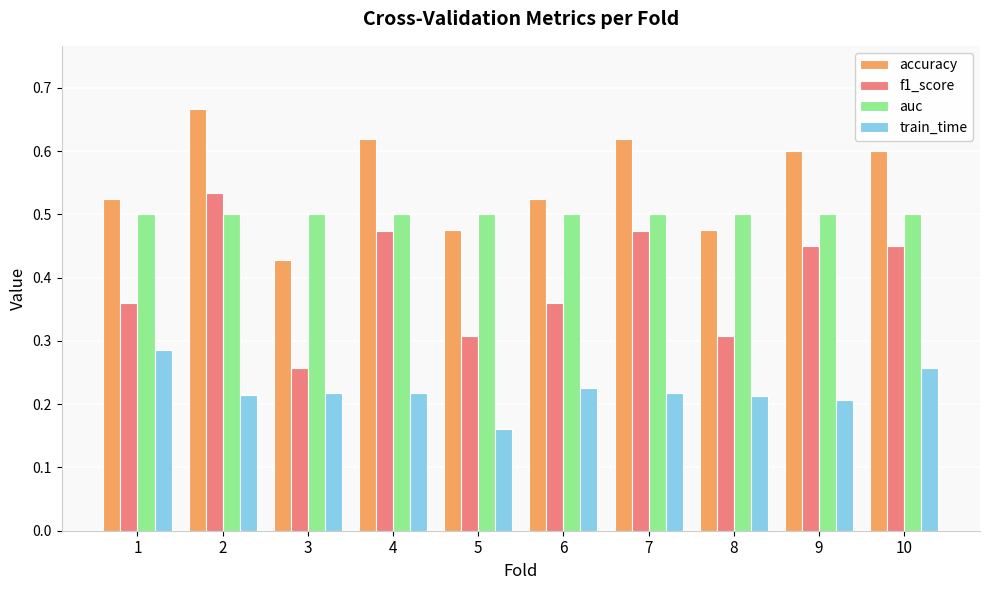

At which label does accuracy reach its minimum?

3